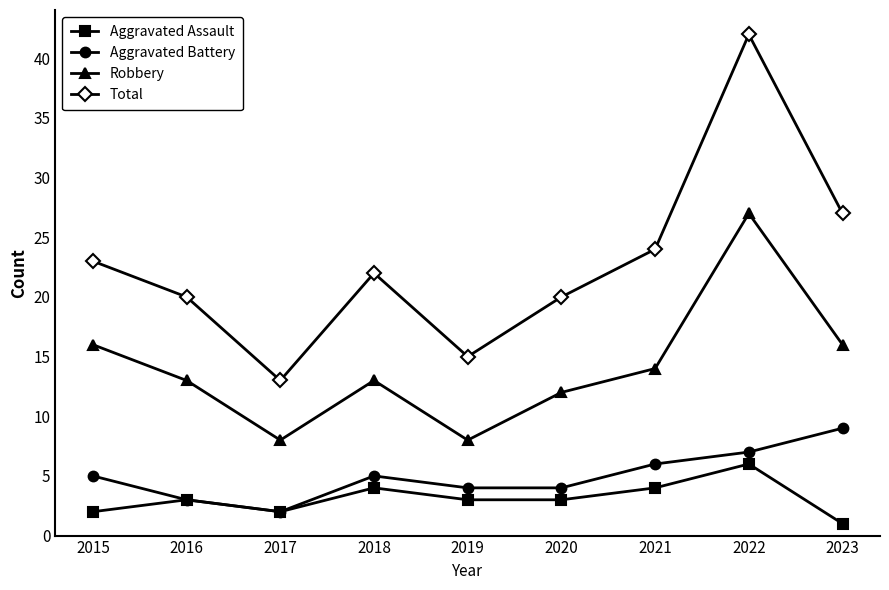

How many interior local peaks does the Total series have?

2